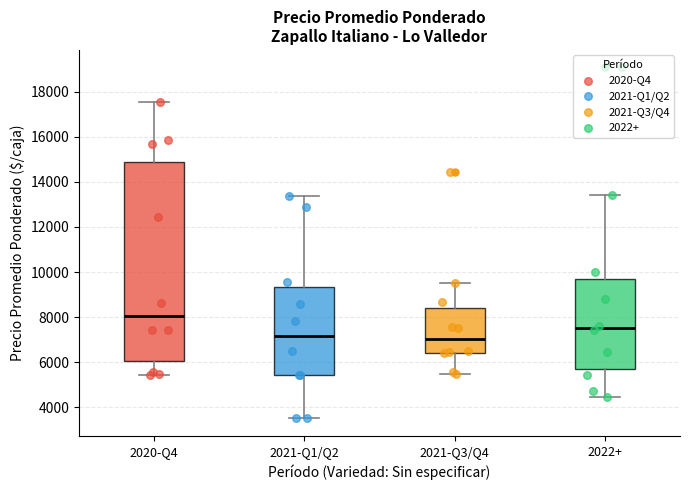

Reading left to right, transcribe this box plot: for each box, give where its median line is, the range the box spans, and where its two whiskers end, as read against the y-axis. The values are not printed on the chart, so give them approximately, as read against the axis.

2020-Q4: median 8000, box 6000 to 14800, whiskers 5400 to 17600
2021-Q1/Q2: median 7200, box 5400 to 9400, whiskers 3600 to 13400
2021-Q3/Q4: median 7000, box 6400 to 8400, whiskers 5400 to 9600
2022+: median 7600, box 5600 to 9800, whiskers 4400 to 13400